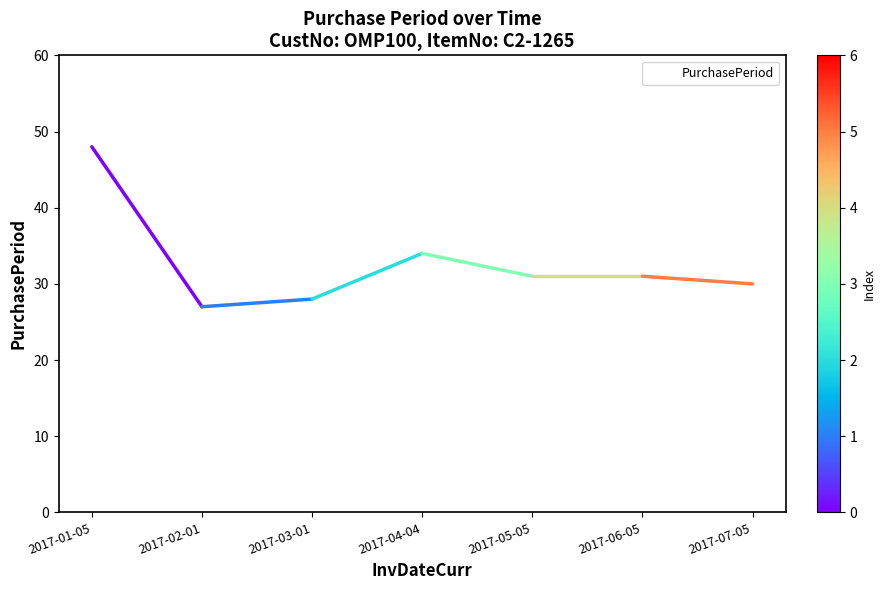

What is the change in value from 2017-03-01 to 2017-07-05?

+2